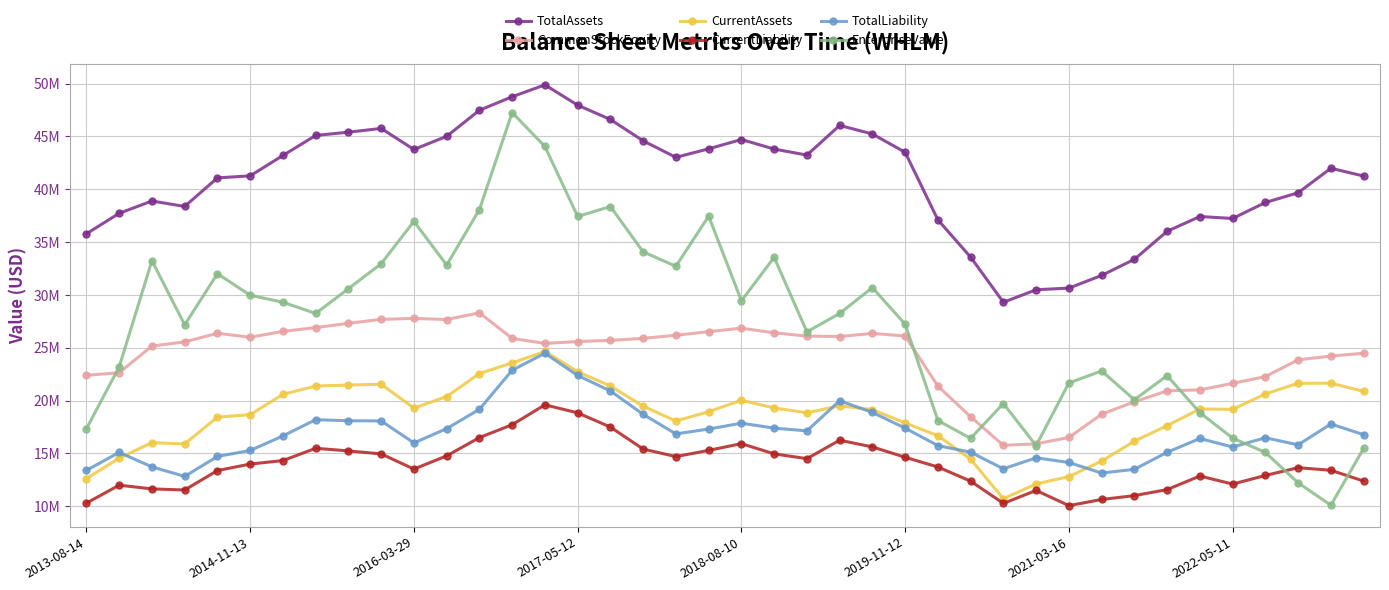

Is this an area chart (filled region under the line)?

No